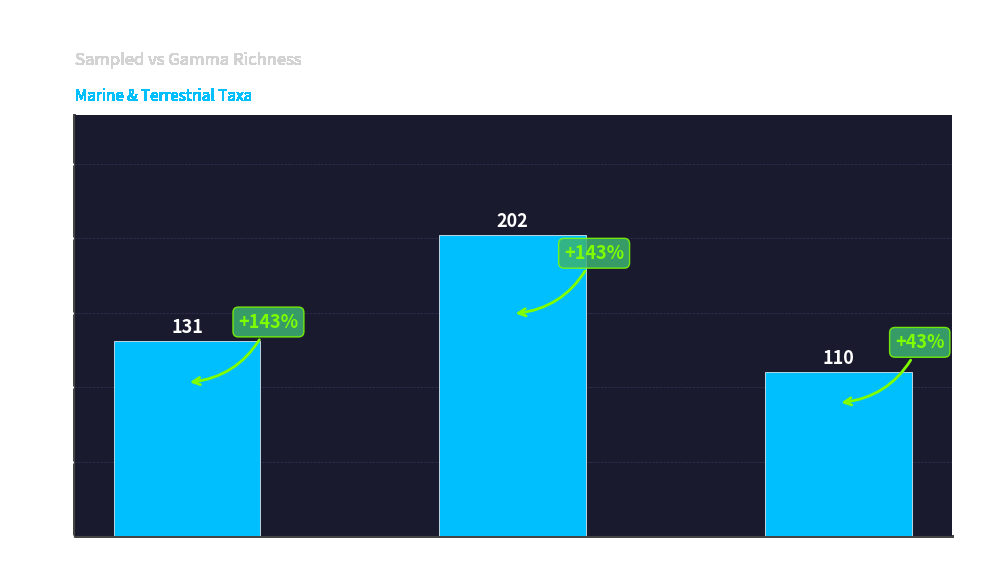

What is the change in value from Gobiosomatini to Sebastes?

-21